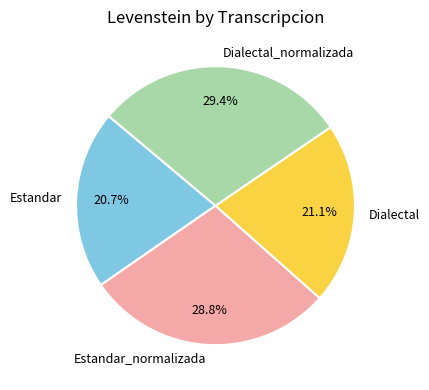

Which category has the biggest portion of the pie?

Dialectal_normalizada